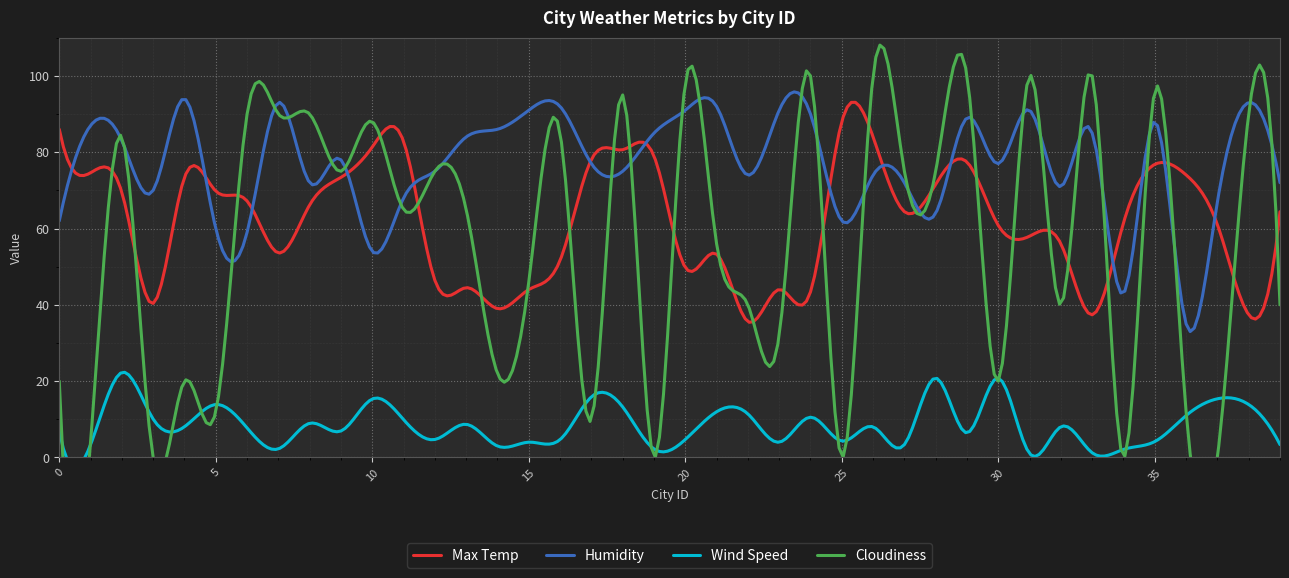

How many interior local valleys does the Cloudiness series have?

14